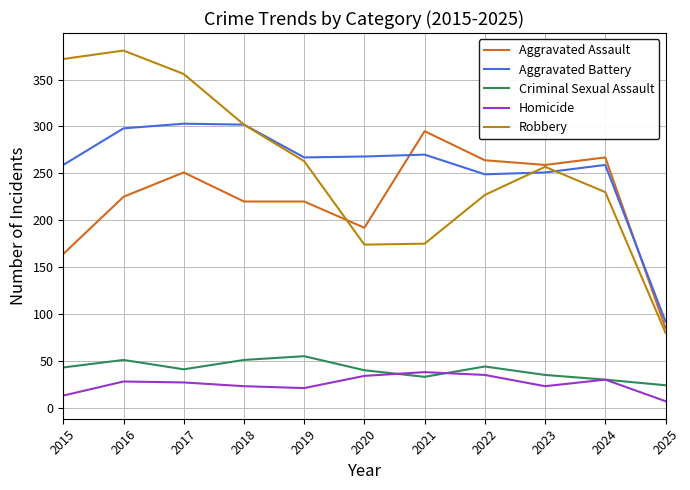

What is the total value across all series at 2022?

819